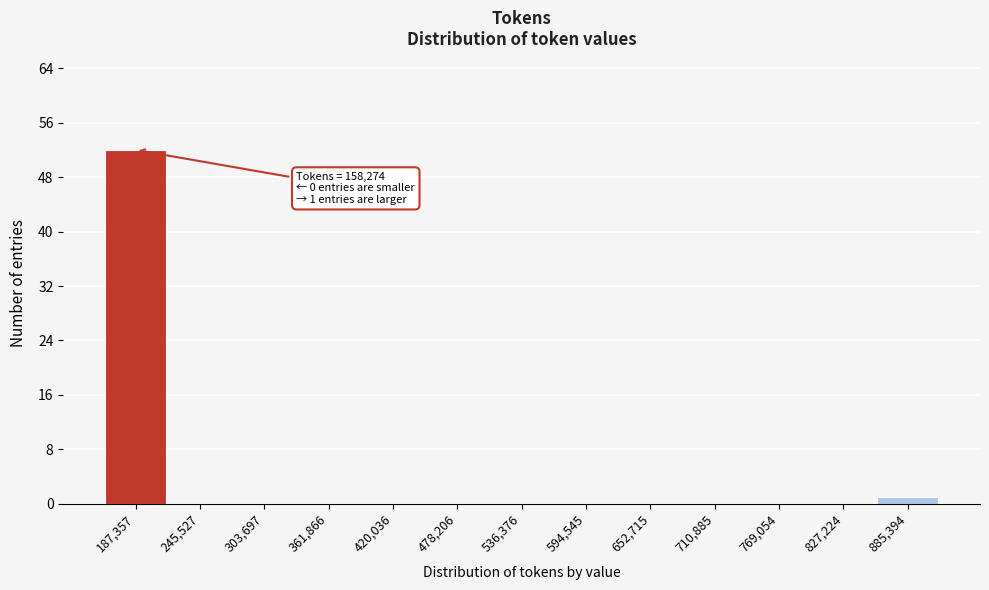

Over which range of the x-axis is the bar tallest?

160000 to 220000